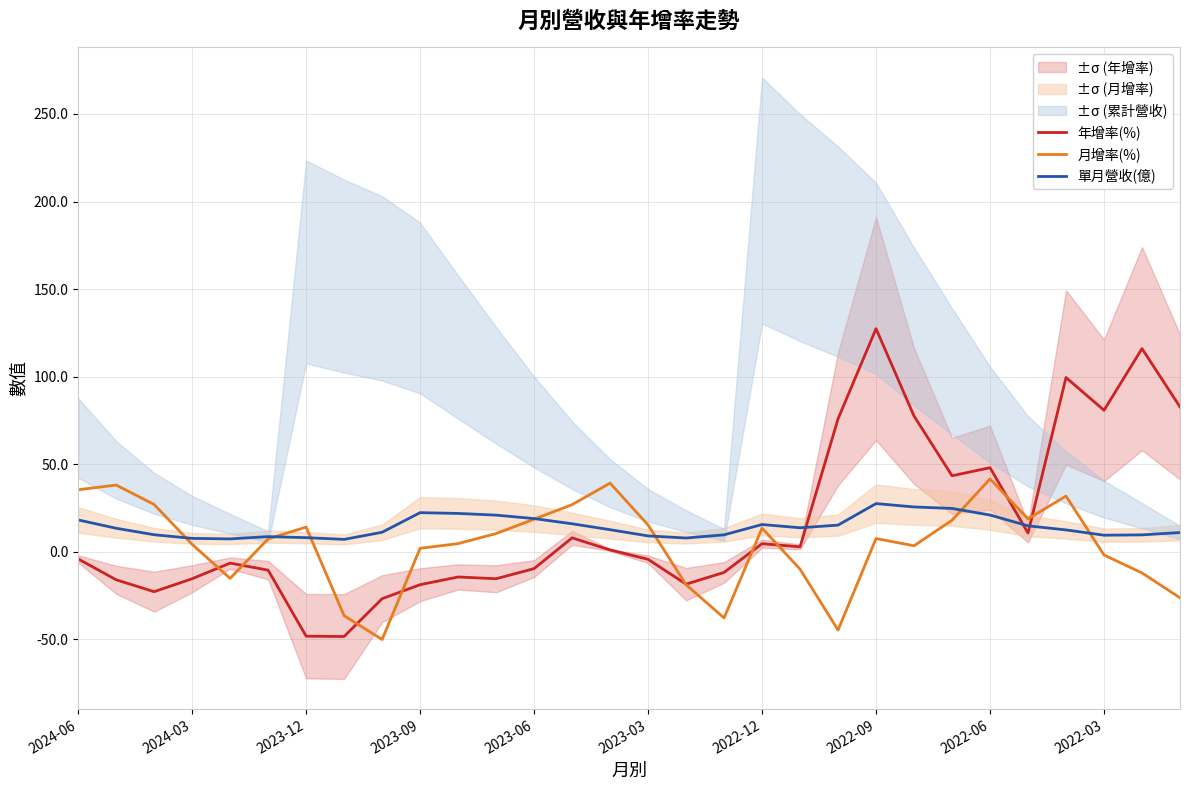

What is the greatest value displayed?

127.4